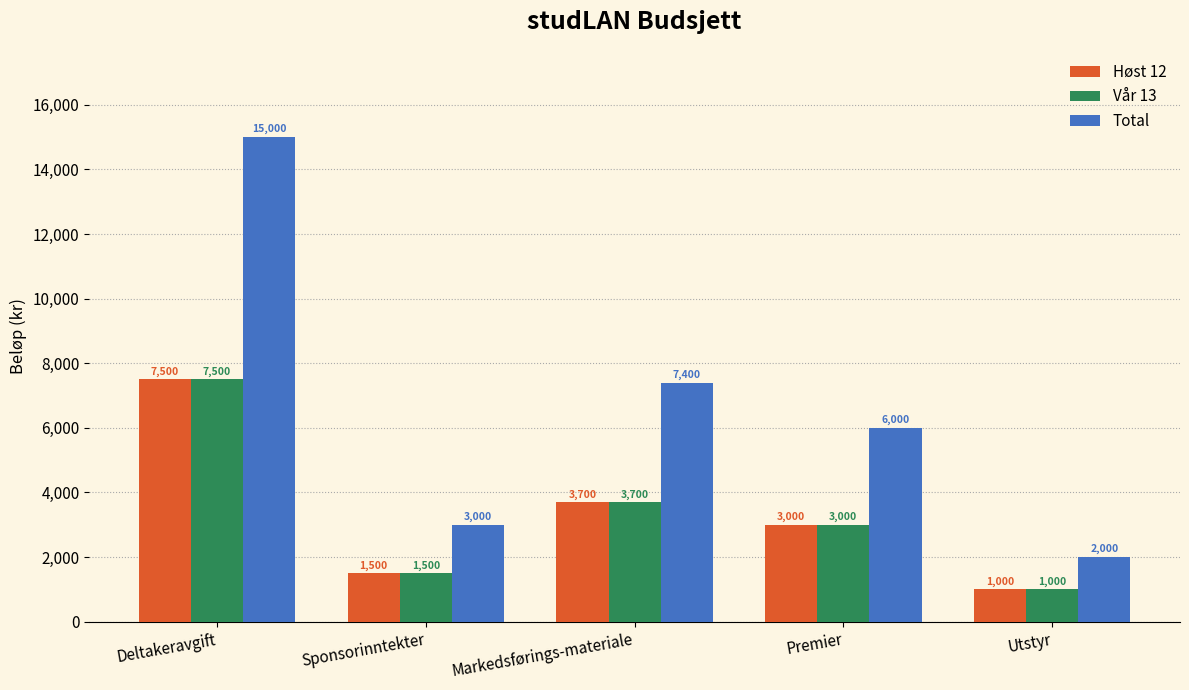

Between Premier and Utstyr, which series saw the biggest shift?

Total